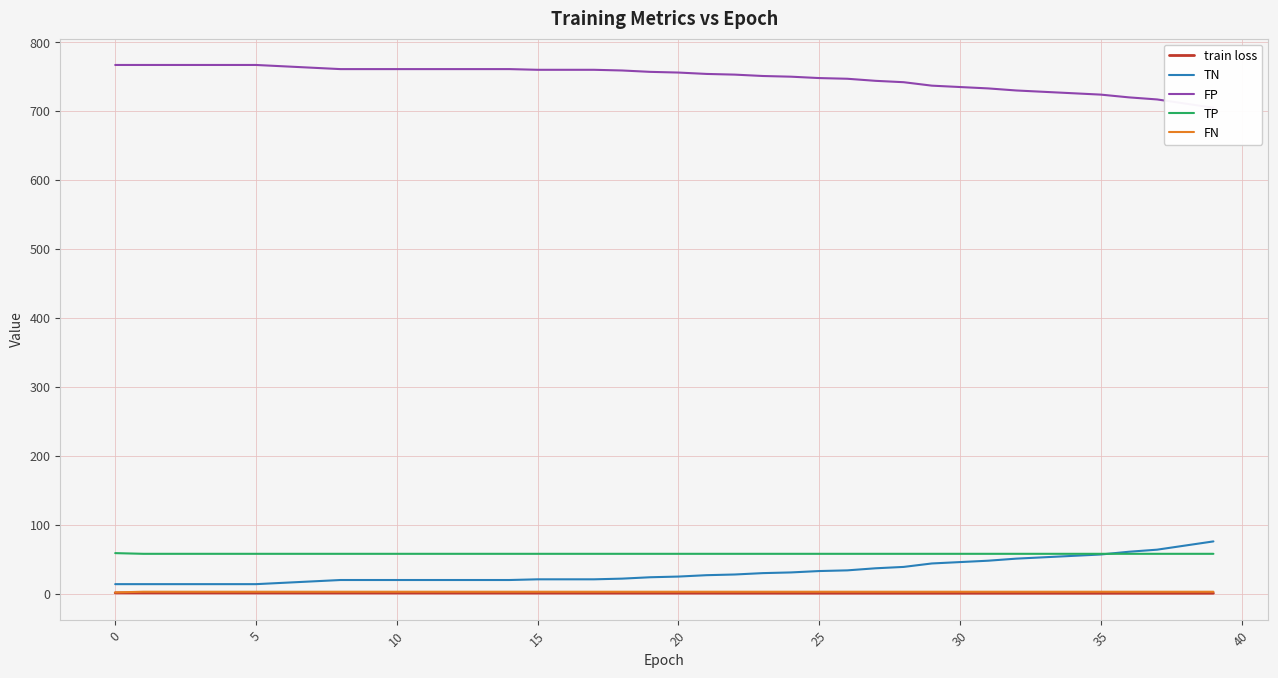

Which series has the widest spread of values?

TN